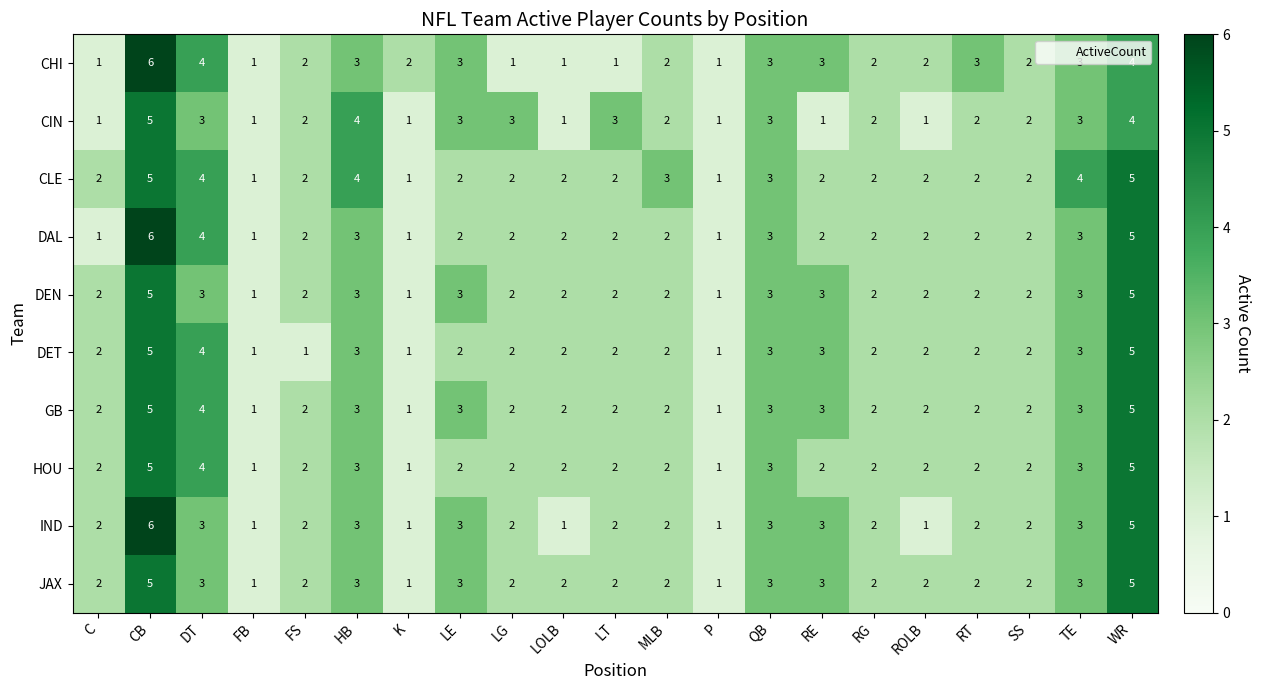

Which series changed the most between CB and LT?

CHI